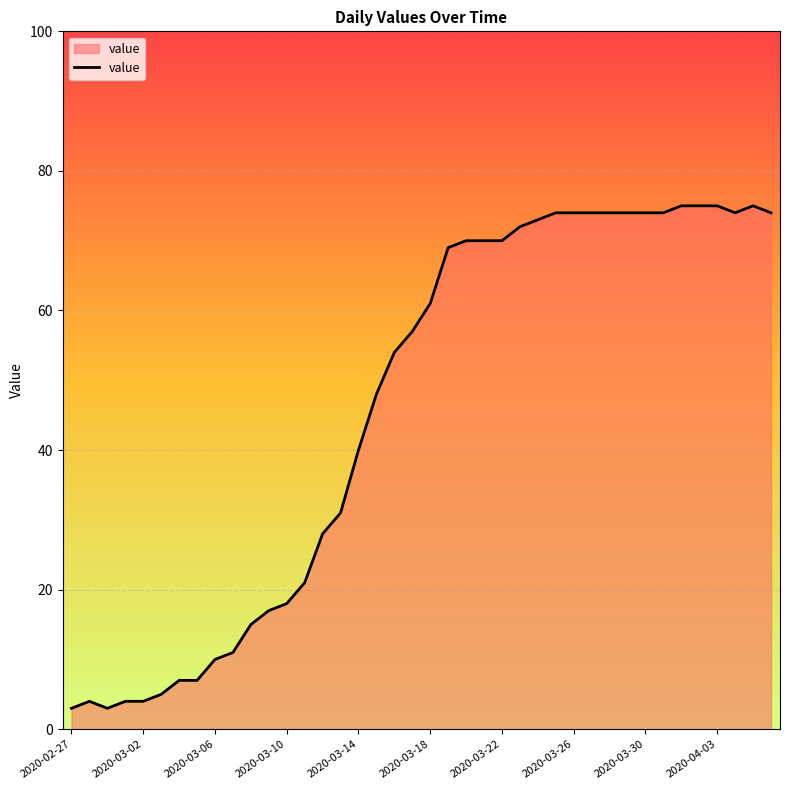

What is the greatest value displayed?

75